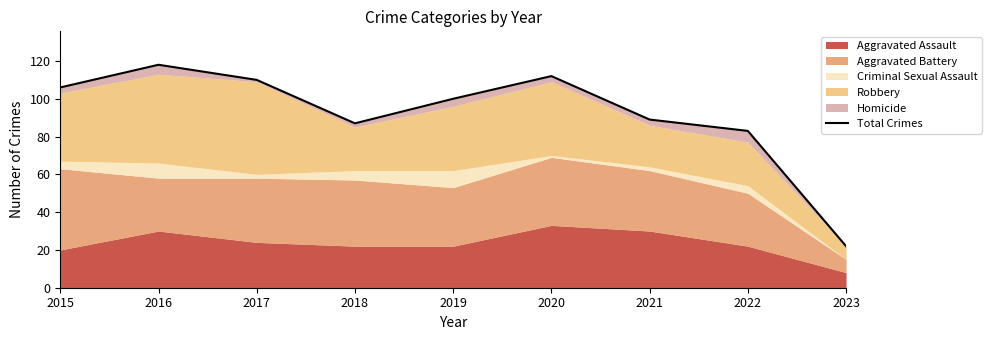

Is it true that the value at 2022 is 83?

True